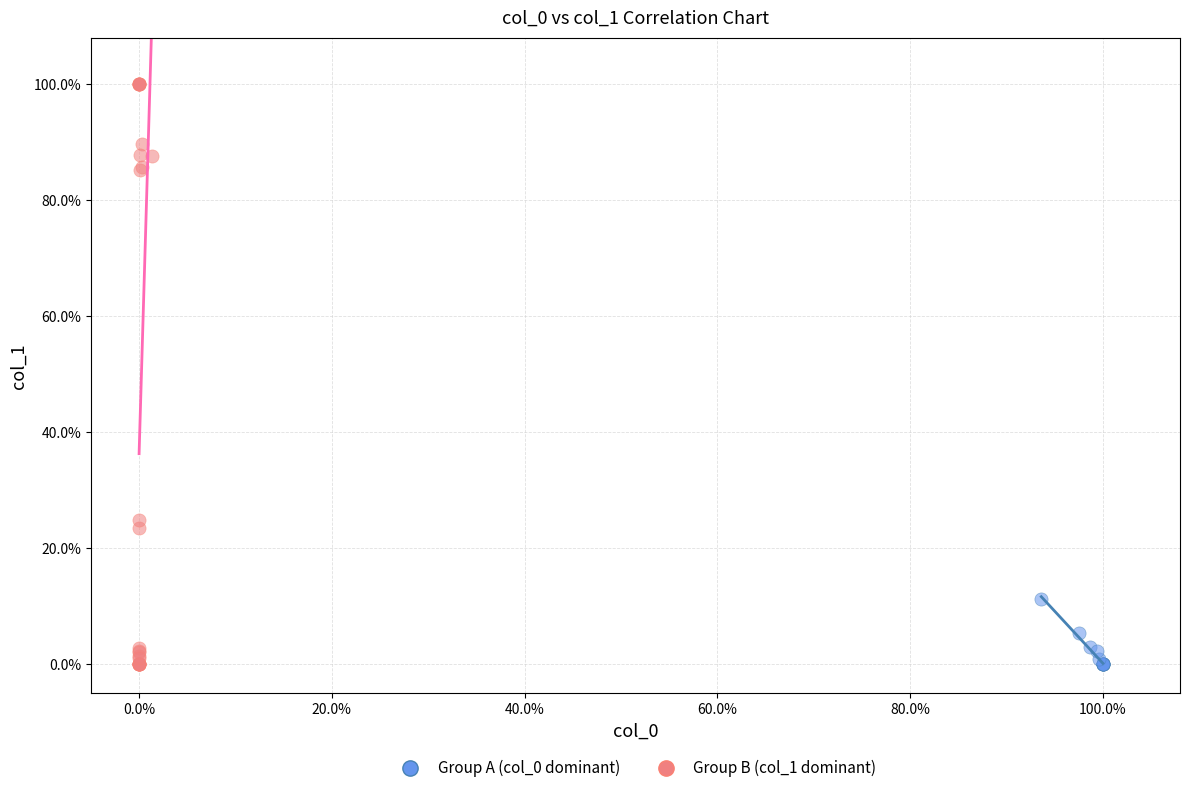

Which series has the largest Y range (max minus min)?

Group B (col_1 dominant)